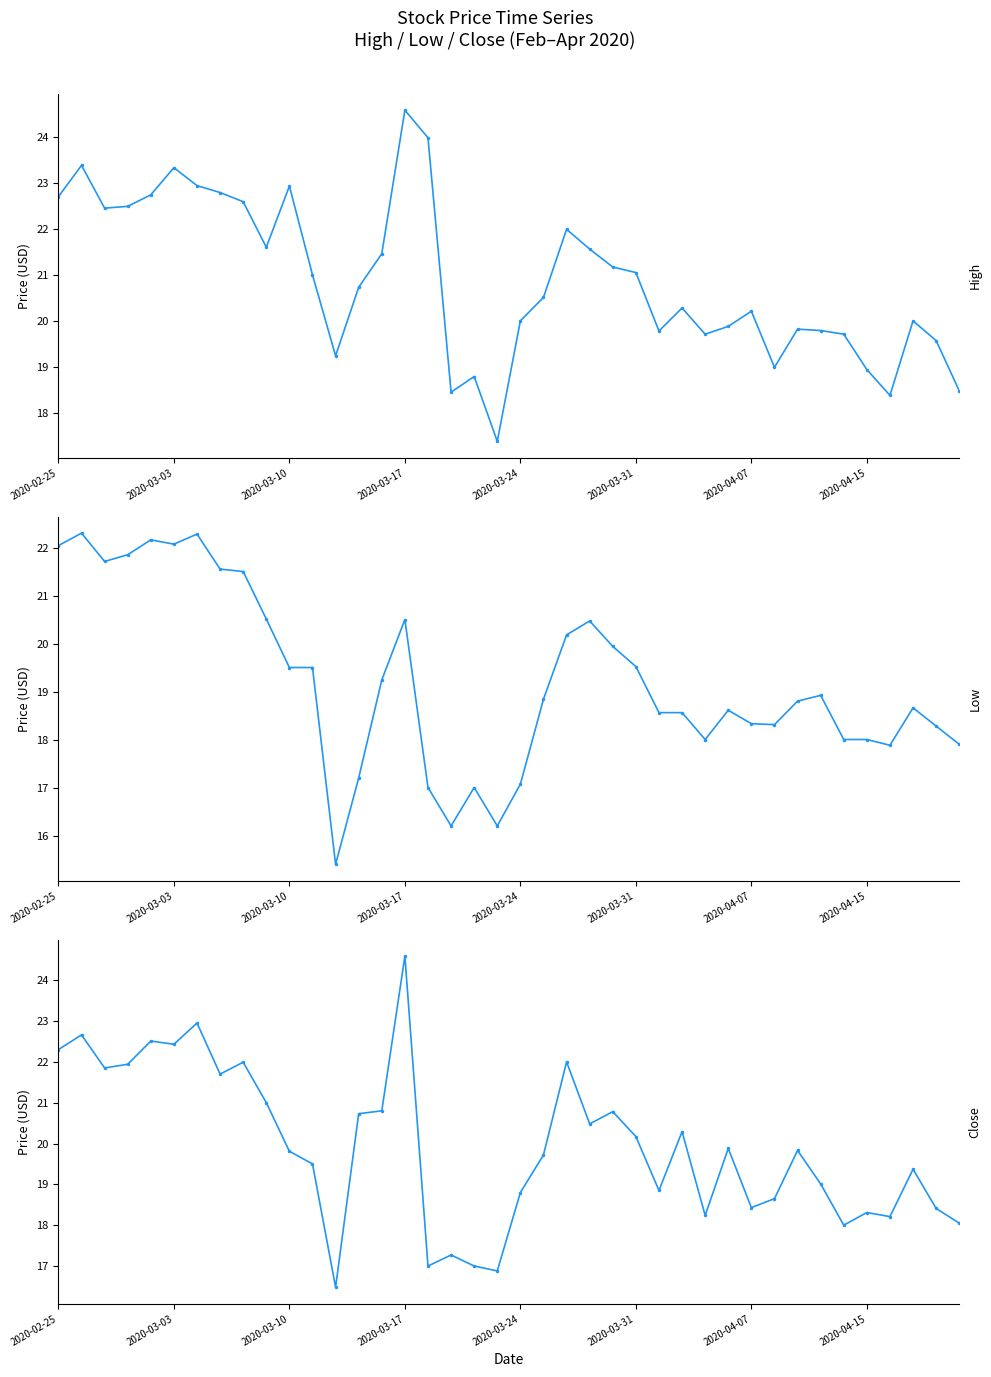

At how many categories does at least one series exceed 16?

40